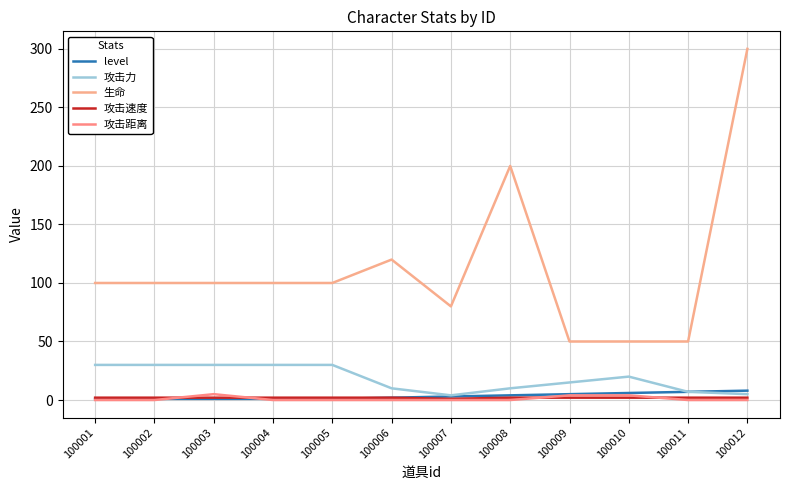

True or false: 攻击距离 has more than 1 points higher than both neighbors.

False